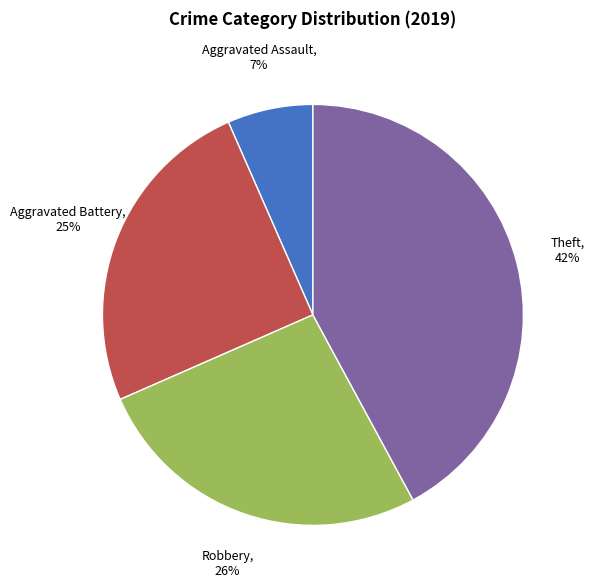

To the nearest percent, what is the average slice percentage?

25%